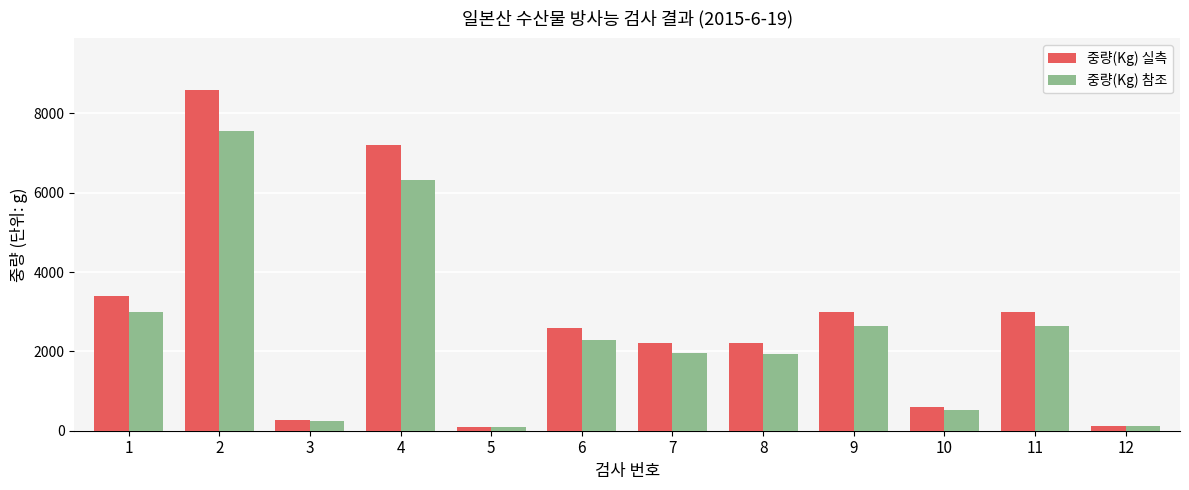

Rank the series by their average value, from highest to lowest.

중량(Kg) 실측, 중량(Kg) 참조